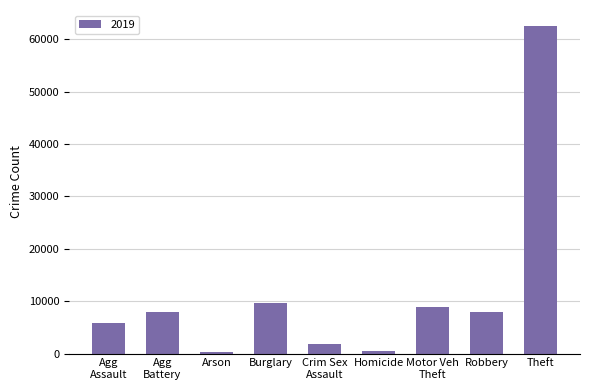

What is the label of the 1st bar from the right?

Theft